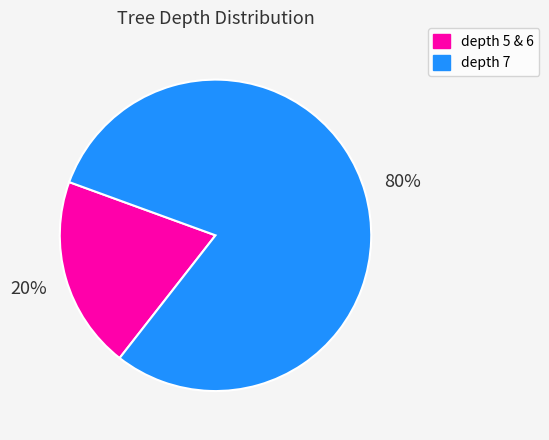

To the nearest percent, what portion does depth 5 & 6 represent?

20%